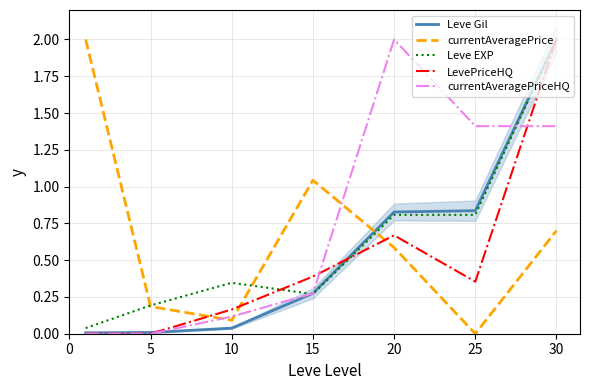

Is the value of LevePriceHQ at 10 greater than the value of currentAveragePrice at 30?

No